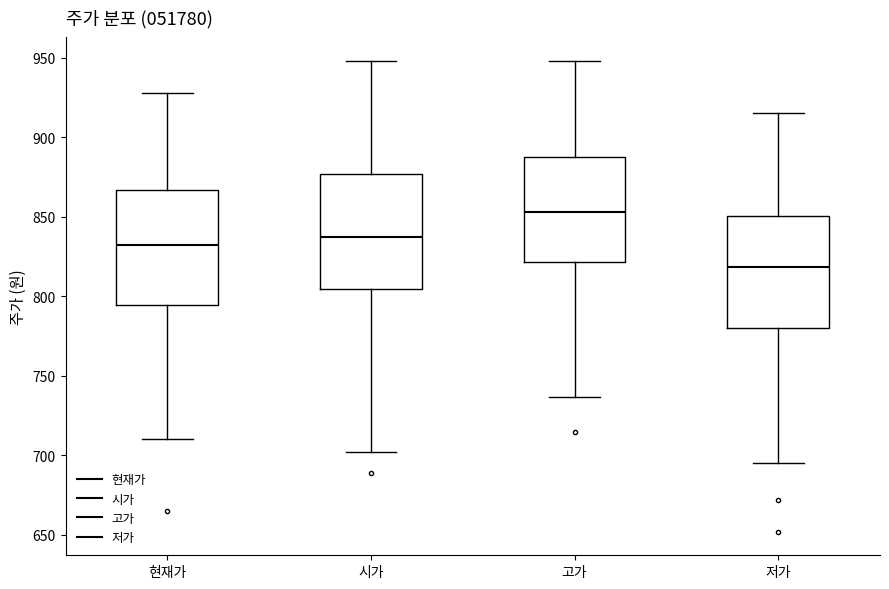

Where is the lower edge of the box for 고가 on the y-axis? The values are not printed on the chart, so give them approximately, as read against the axis.

820